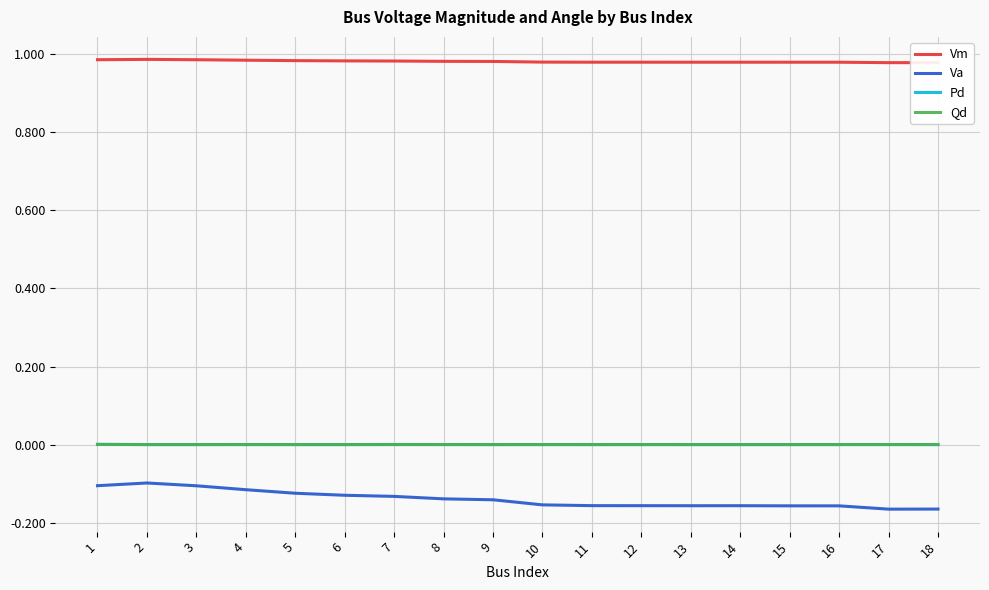

Which series has the largest range (max minus min)?

Va